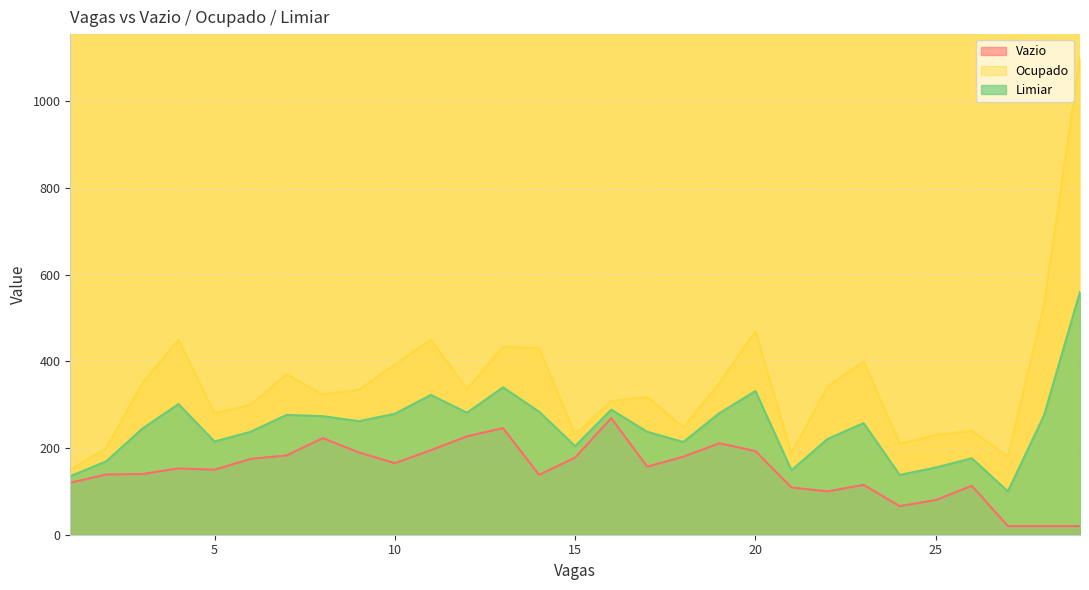

What is the lowest value of the Limiar series?

100.0